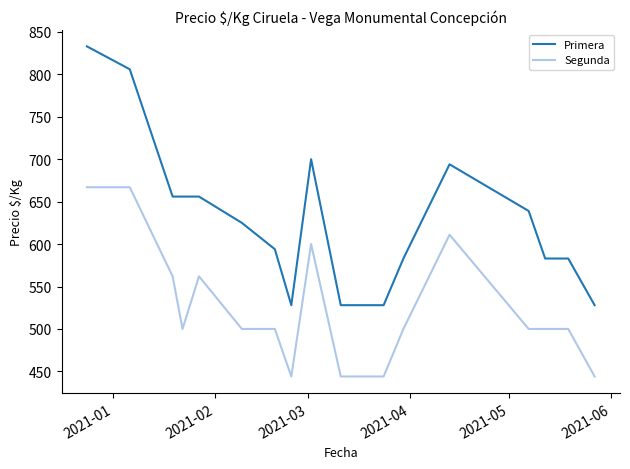

What is the average value of the Segunda series?

526